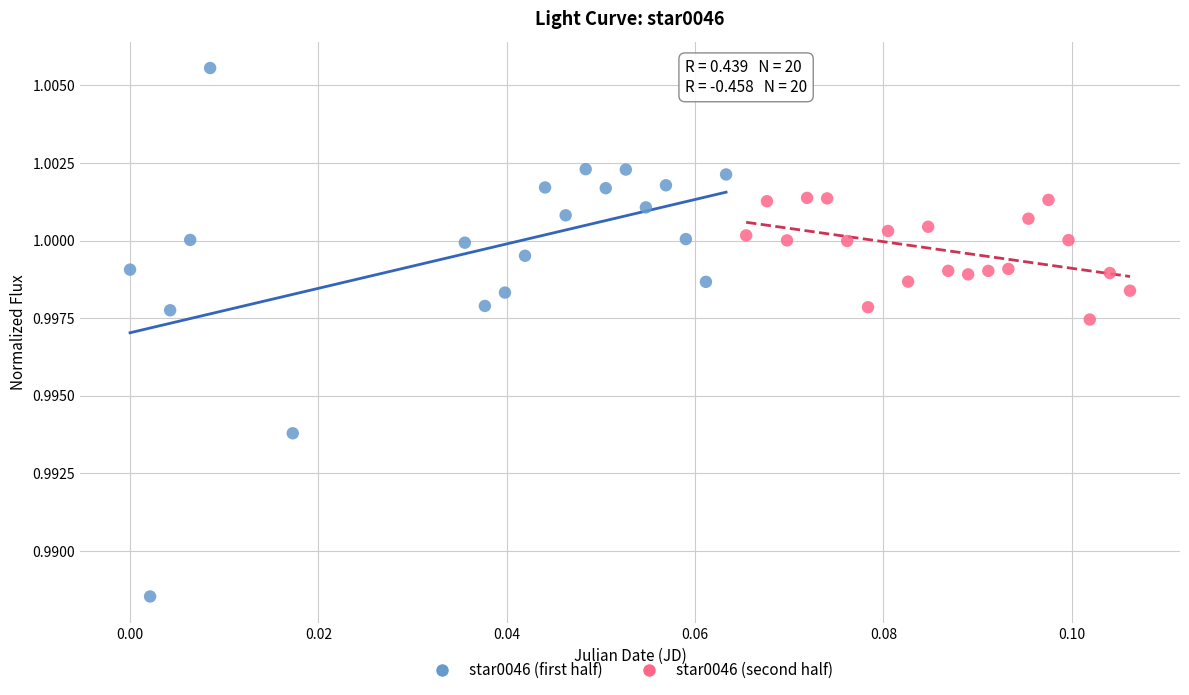

Which series reaches the minimum Y coordinate?

star0046 (first half)